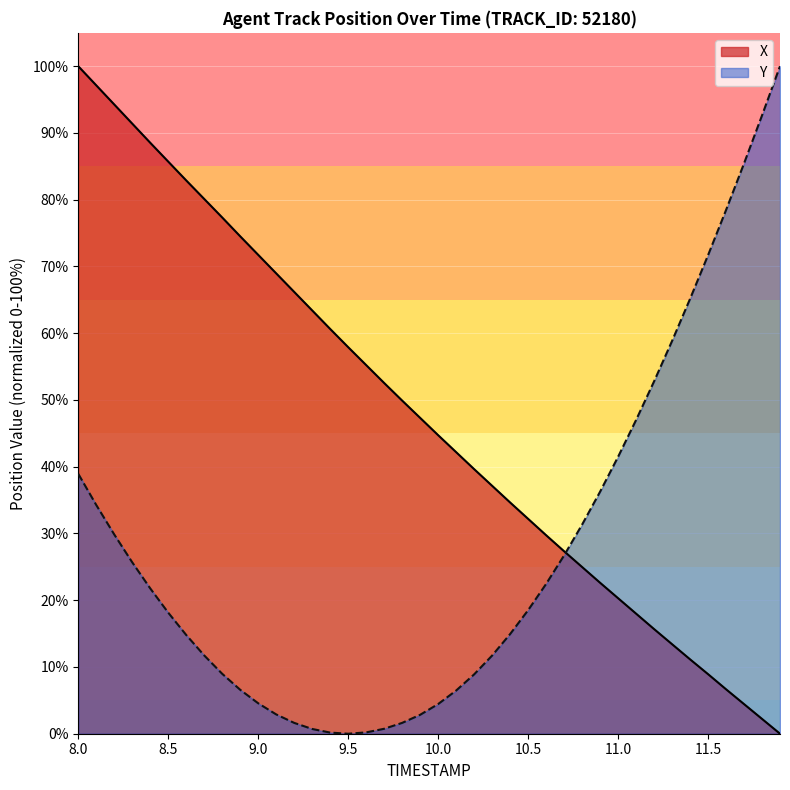

How many interior local valleys does the Y series have?

1